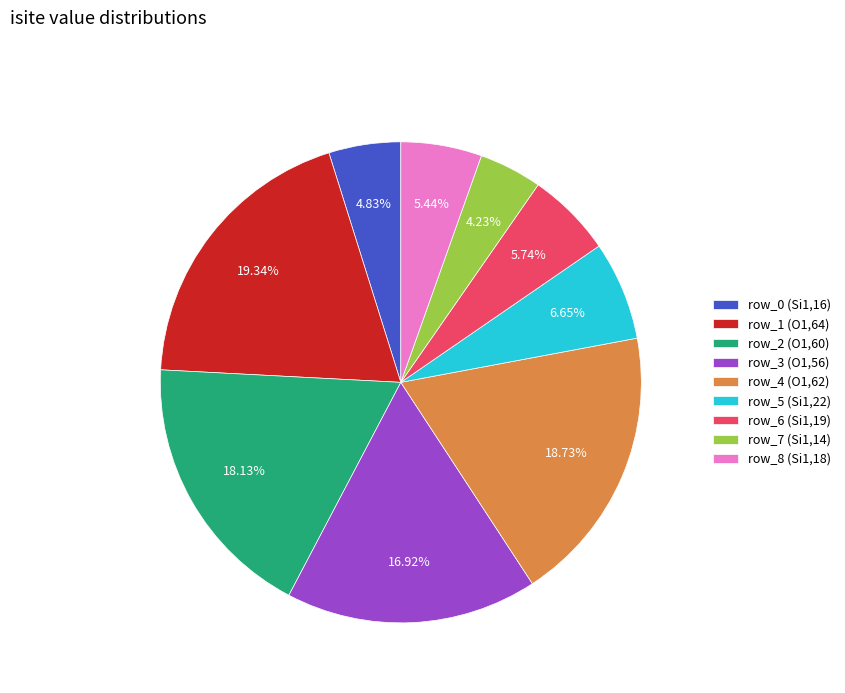

Approximately how many times larger is the value at row_5 (Si1,22) compared to row_6 (Si1,19)?

1.2